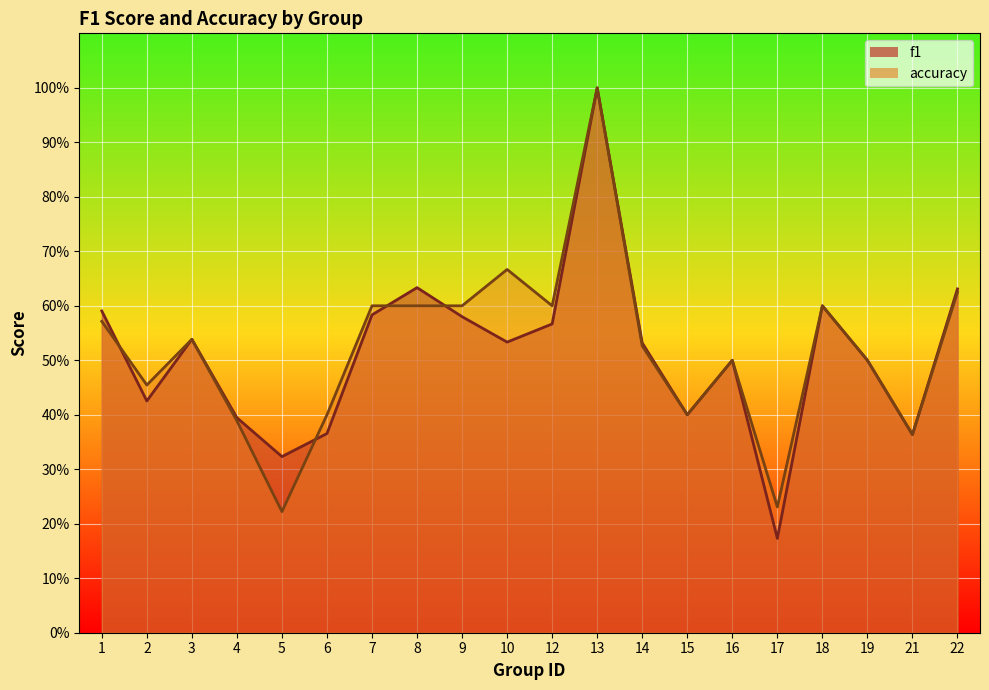

Between 12 and 17, which series saw the biggest shift?

f1